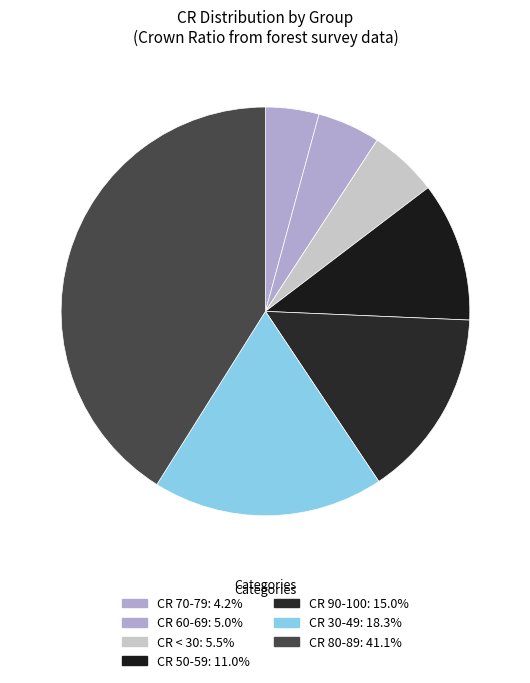

How many slices are in this pie chart?

7